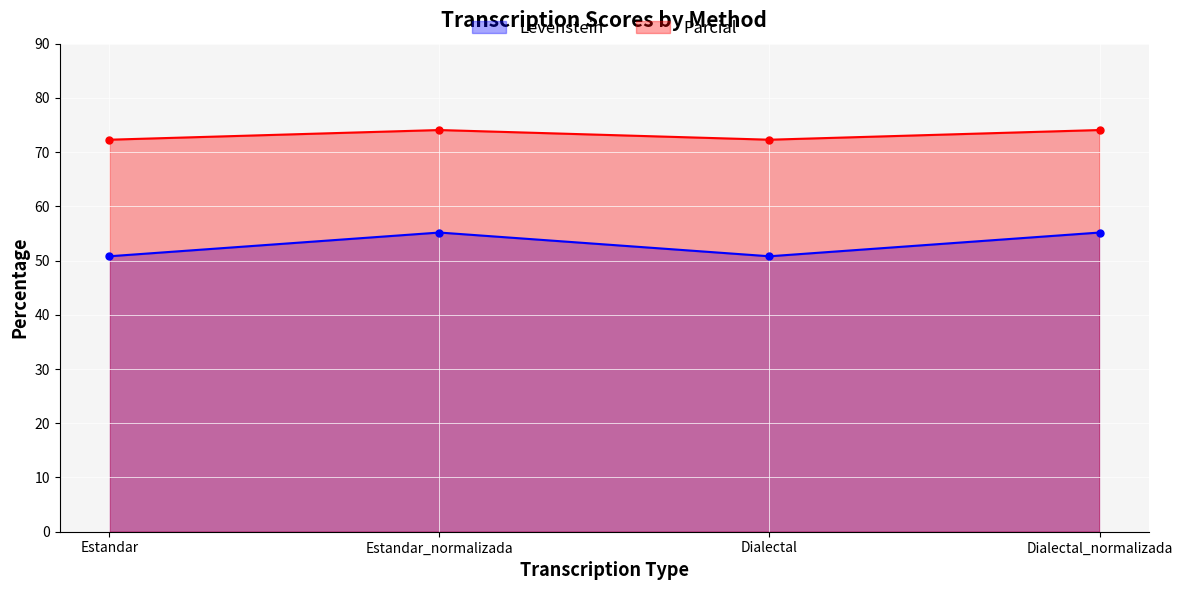

True or false: Parcial has more than 1 points higher than both neighbors.

False